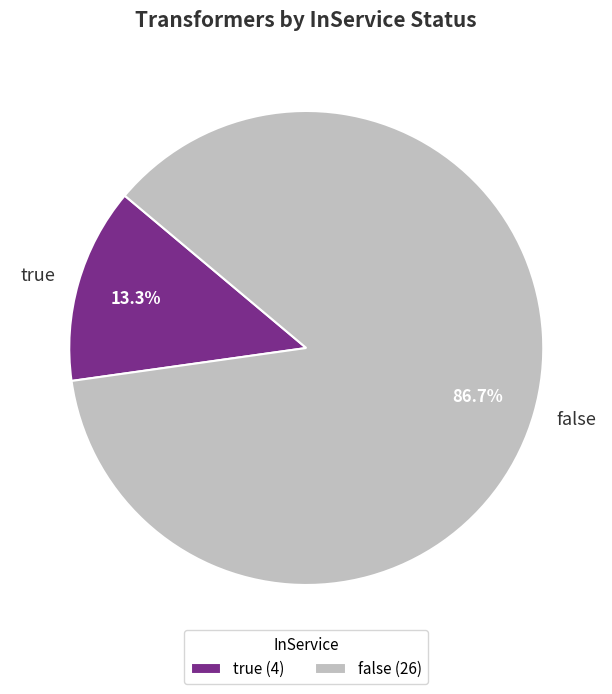

Which category accounts for the majority?

false